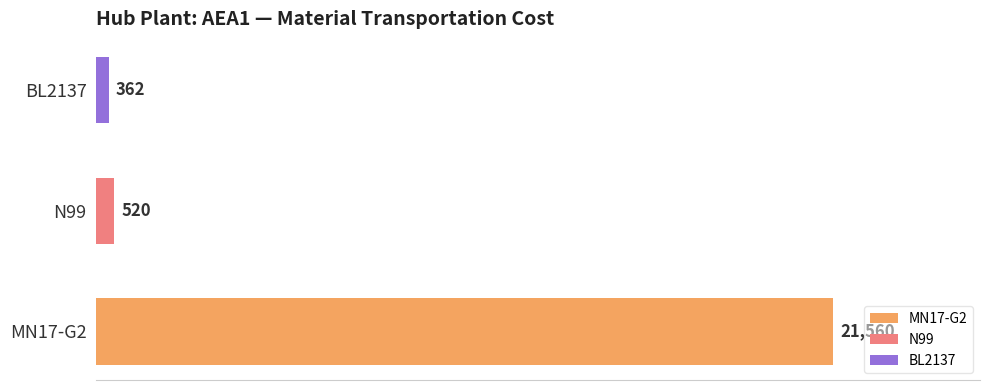

What are all the series names shown in the legend?

MN17-G2, N99, BL2137